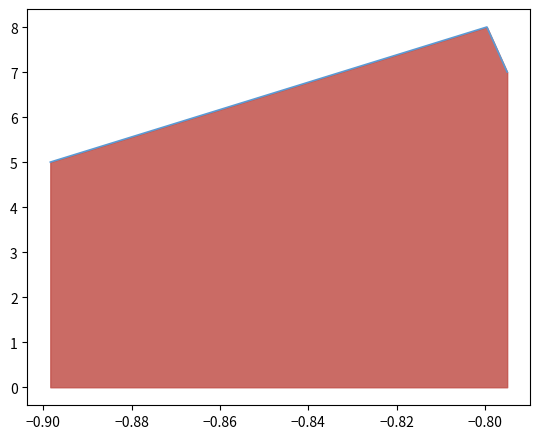

Reading left to right, what are all the values shown in this chart?

5	8	7	7	7	7	7	7	7	7